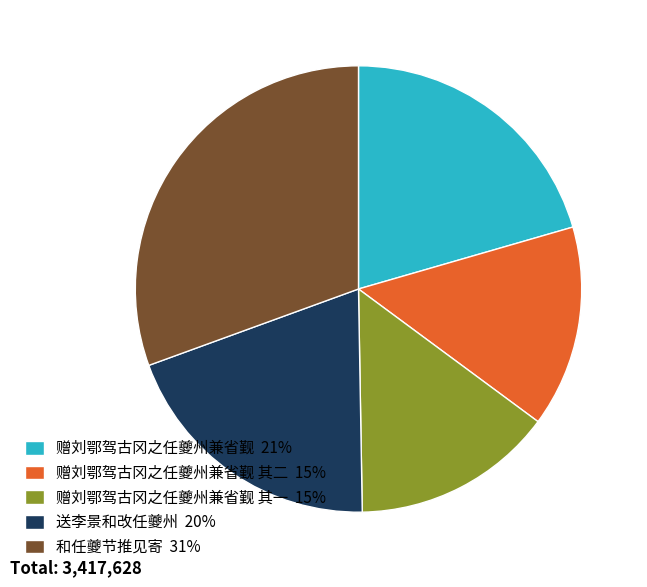

Does 赠刘鄂驾古冈之任夔州兼省觐 其一 15% represent more than half of the total?

No